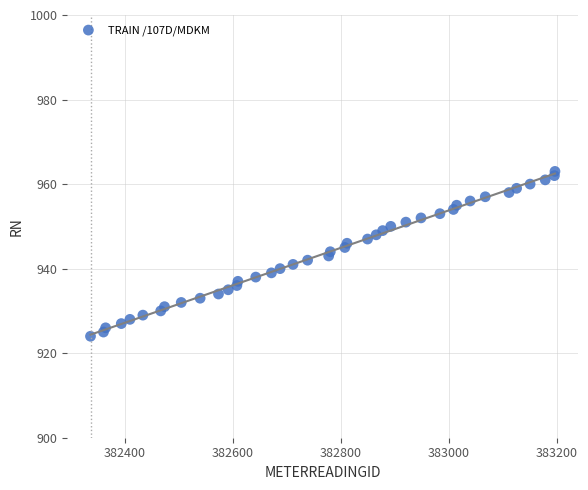

What is the range of Y values (max minus min)?

39